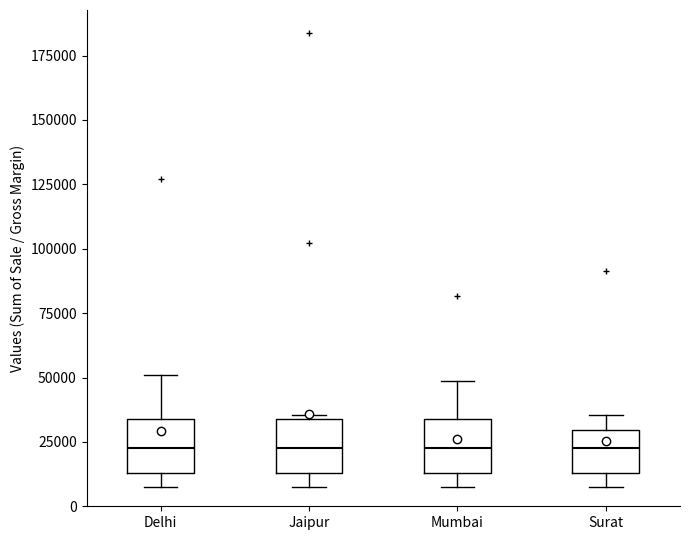

Reading left to right, read every box against the y-axis: the position of its median line, the range the box covers, and the ends of its whiskers. The values are not printed on the chart, so give them approximately, as read against the axis.

Delhi: median 20000, box 15000 to 35000, whiskers 10000 to 50000
Jaipur: median 20000, box 15000 to 35000, whiskers 10000 to 35000 (just above the box's upper edge)
Mumbai: median 20000, box 15000 to 35000, whiskers 10000 to 50000
Surat: median 20000, box 15000 to 30000, whiskers 10000 to 35000